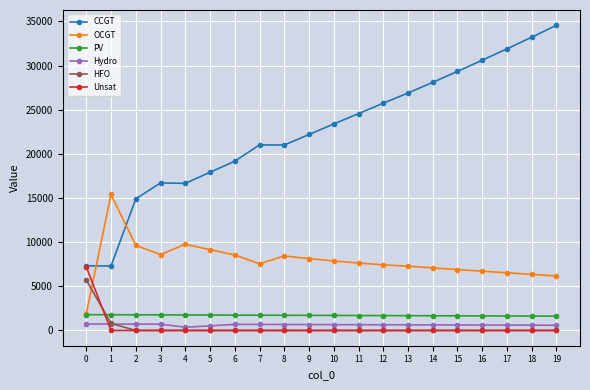

Rank the series by their maximum value, from lowest to highest.

Hydro, PV, HFO, Unsat, OCGT, CCGT